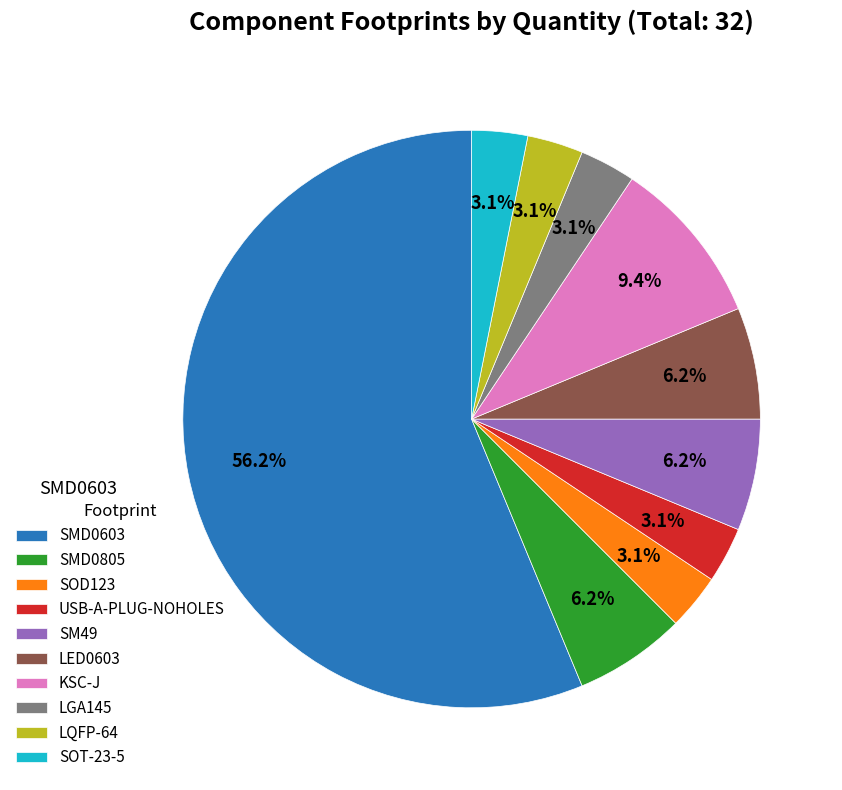

To the nearest percent, what is the difference between the SMD0805 and SOD123 slice percentages?

3%